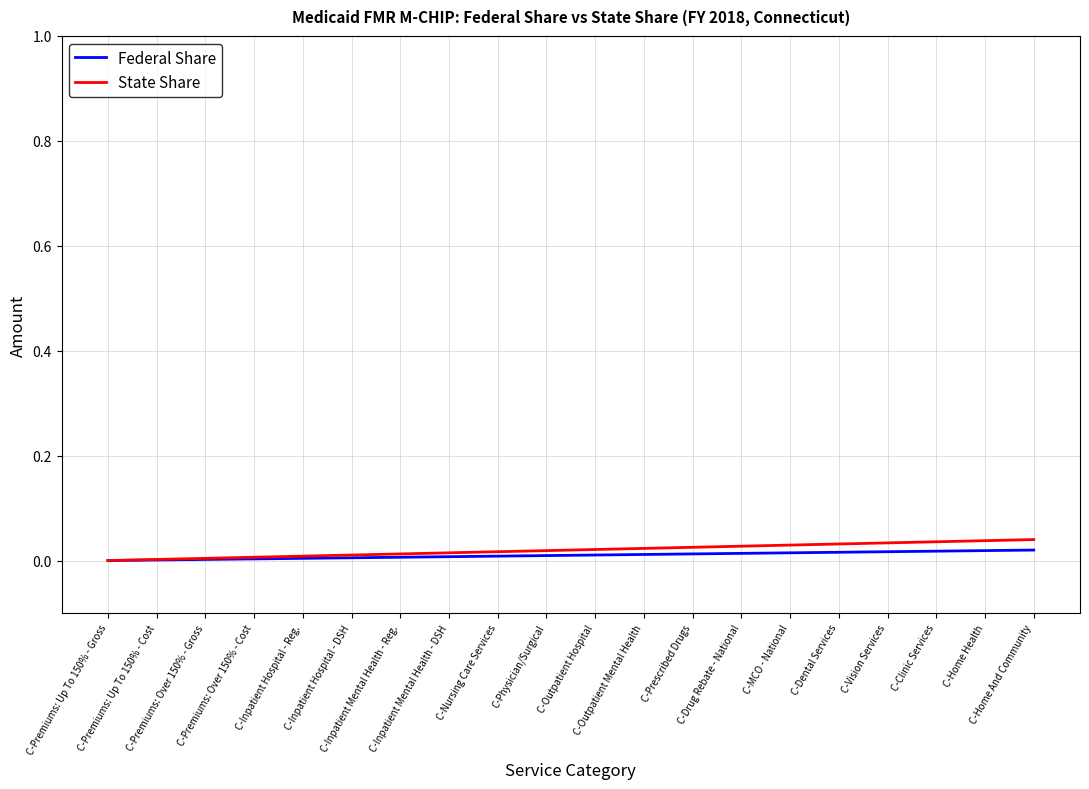

True or false: State Share and Federal Share intersect in this chart.

False